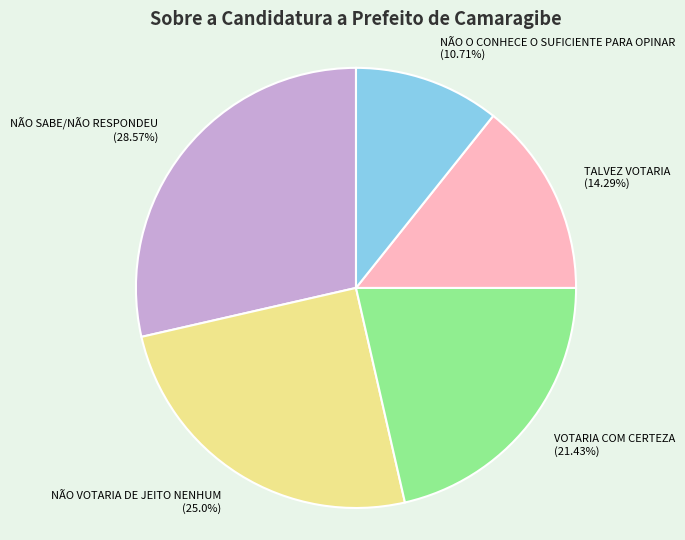

Count the number of slices in the pie.

5